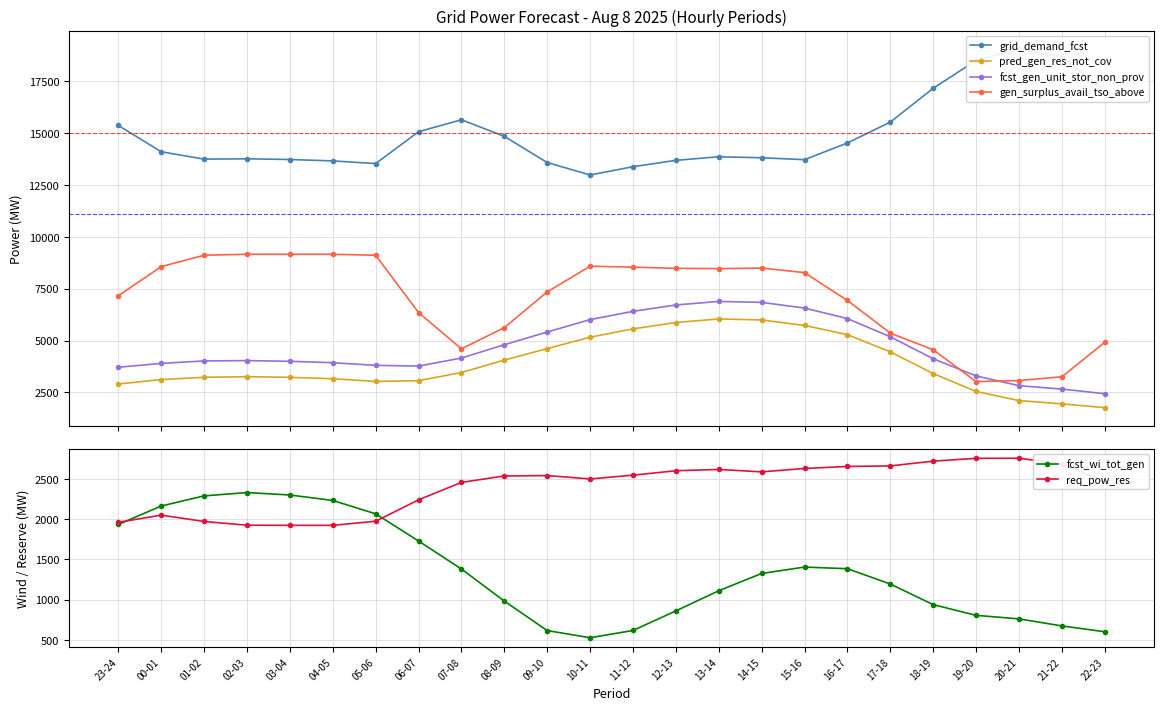

The fcst_gen_unit_stor_non_prov series shows 6751 at 01-02. True or false?

False